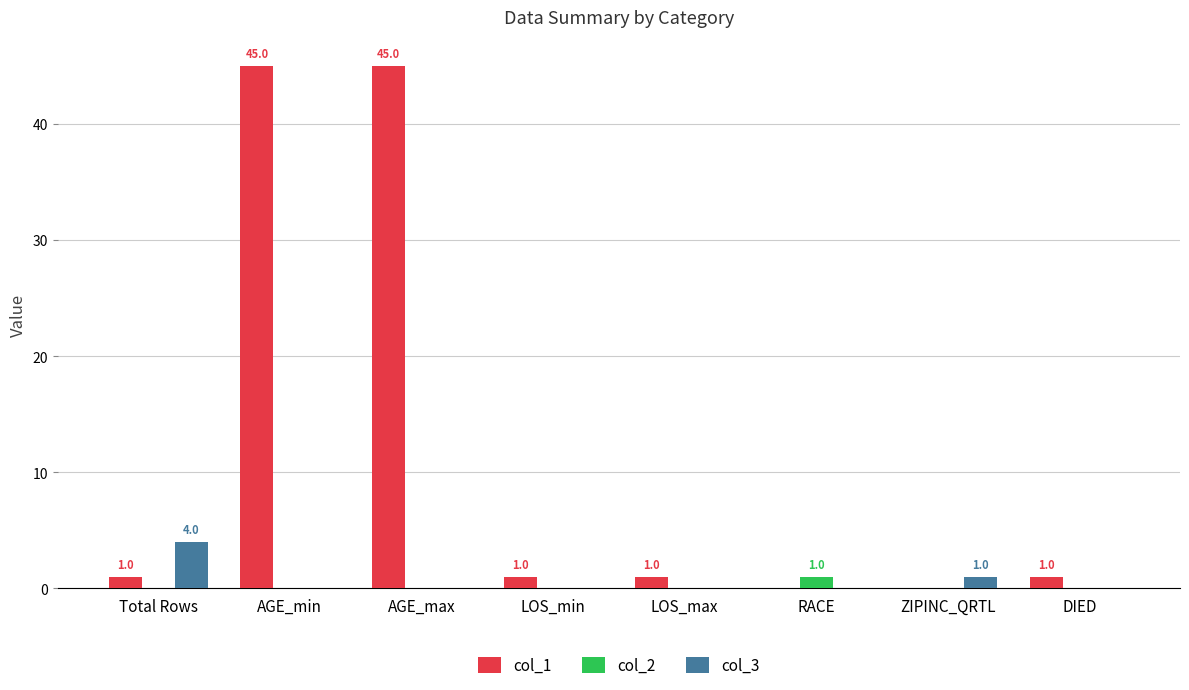

What are all the series names shown in the legend?

col_1, col_2, col_3